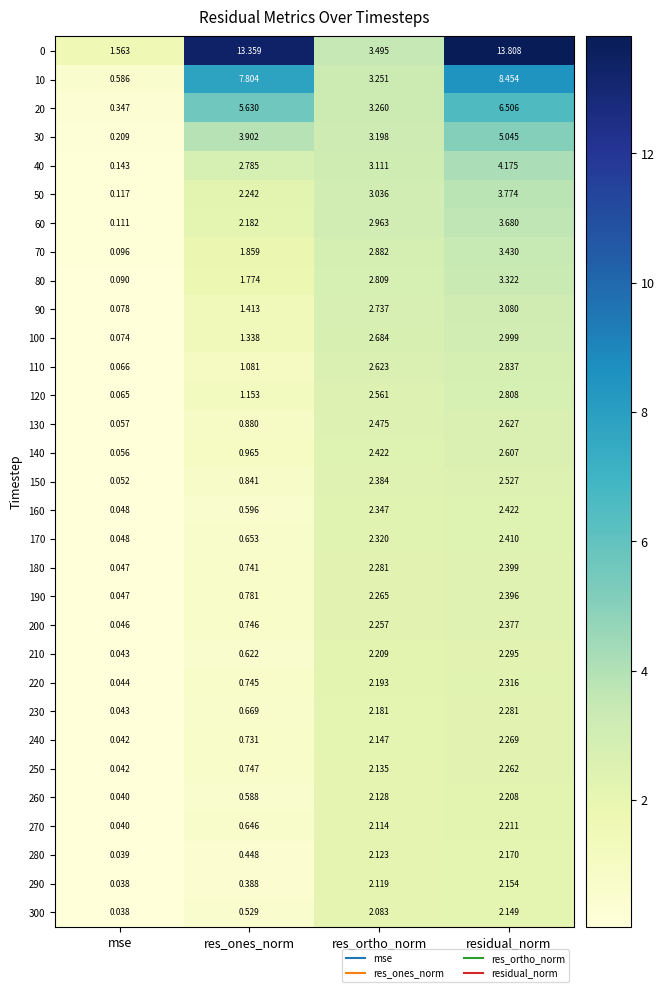

At which category is the sum across all series the highest?

residual_norm